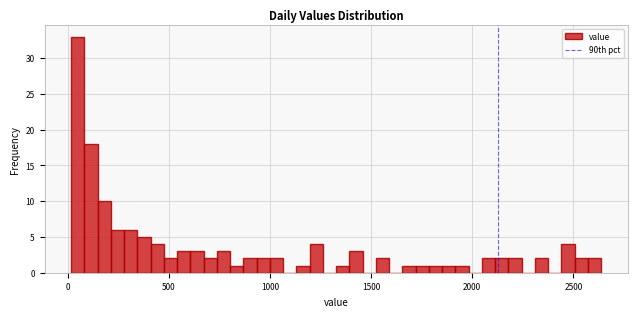

Read against the x-axis, roughly where is the centre of the tallest bar?

50